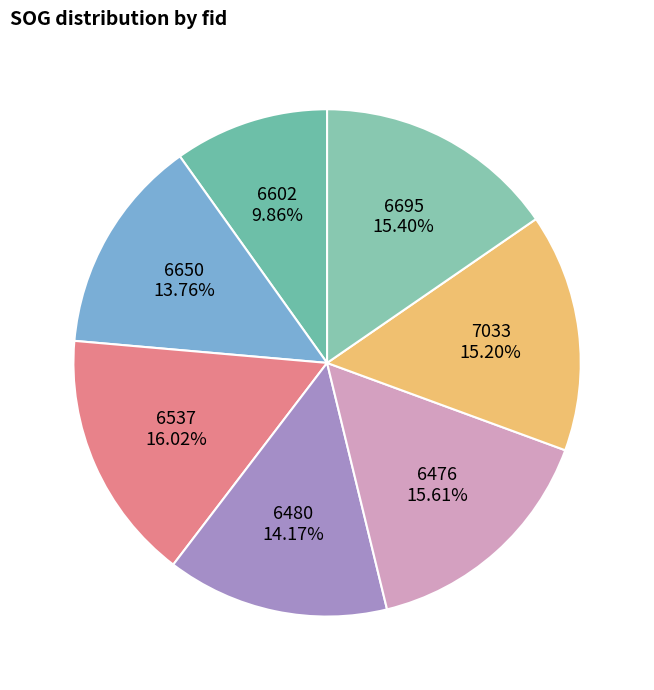

Count the number of slices in the pie.

7